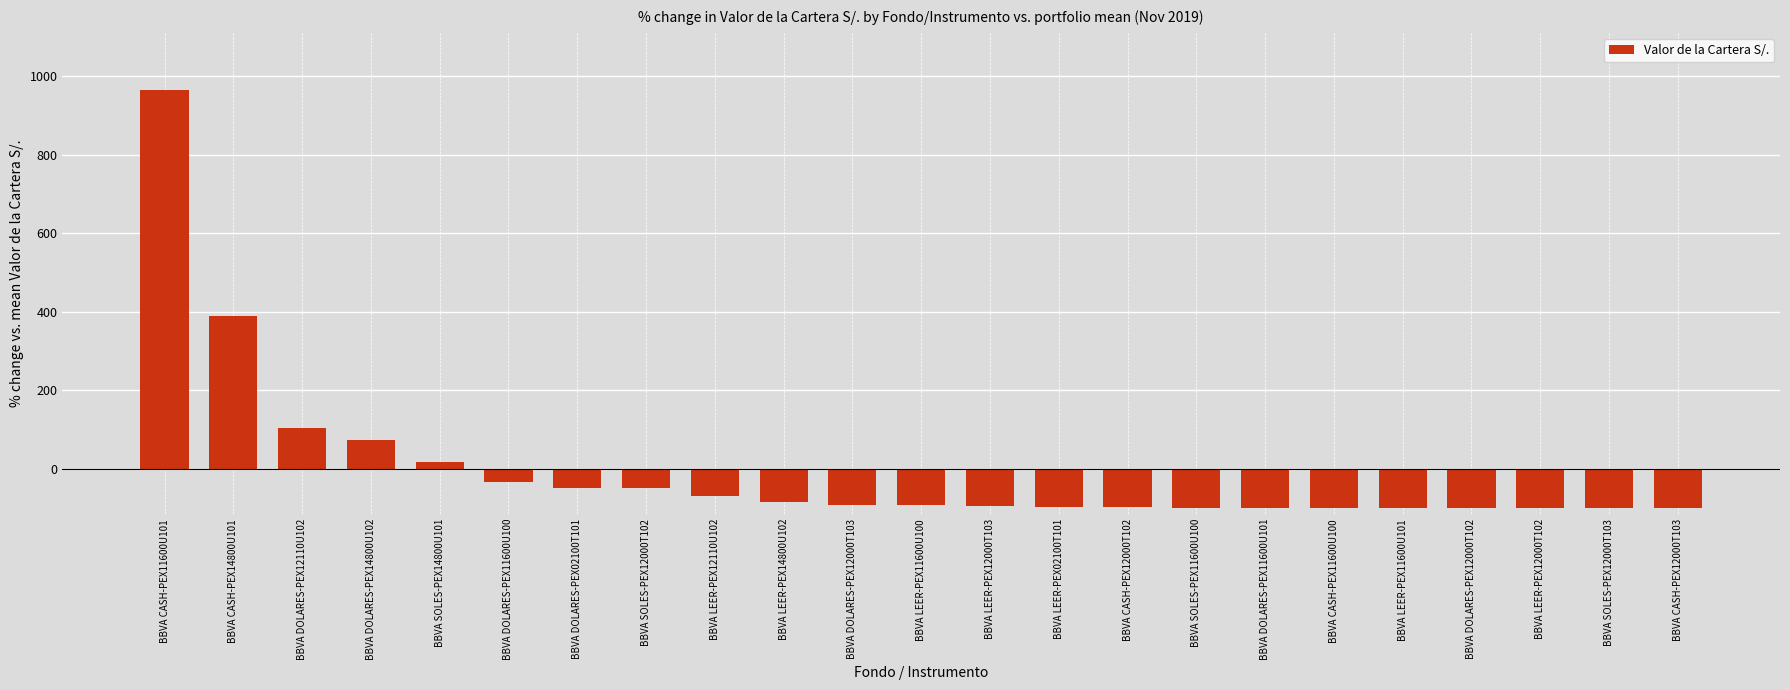

Where does the data first go above -91?

BBVA CASH-PEX11600U101